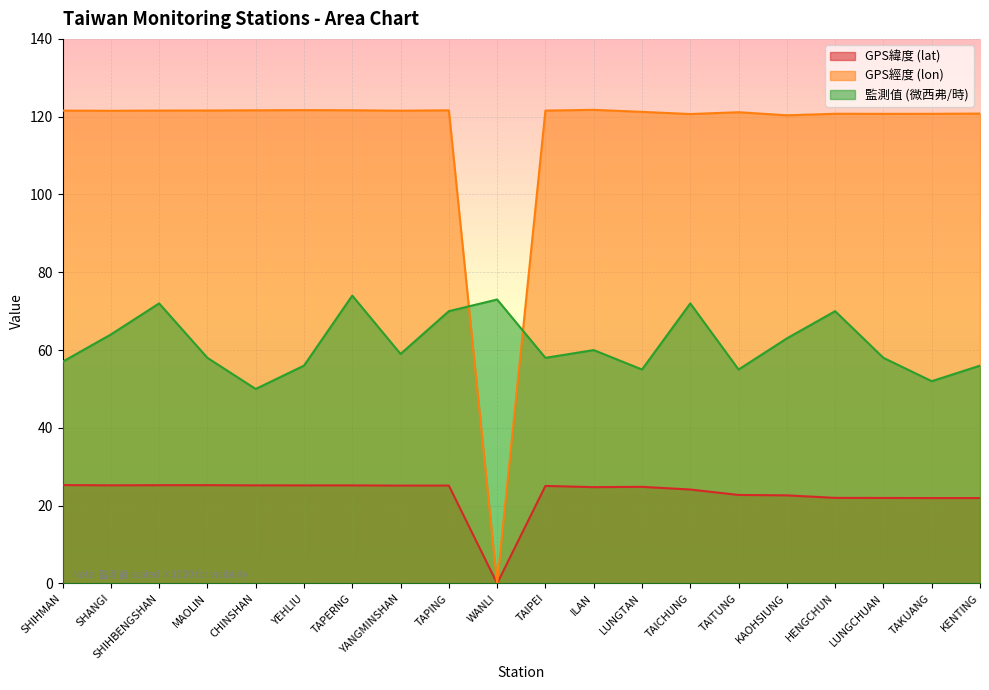

What position from the right is TAPERNG?

14